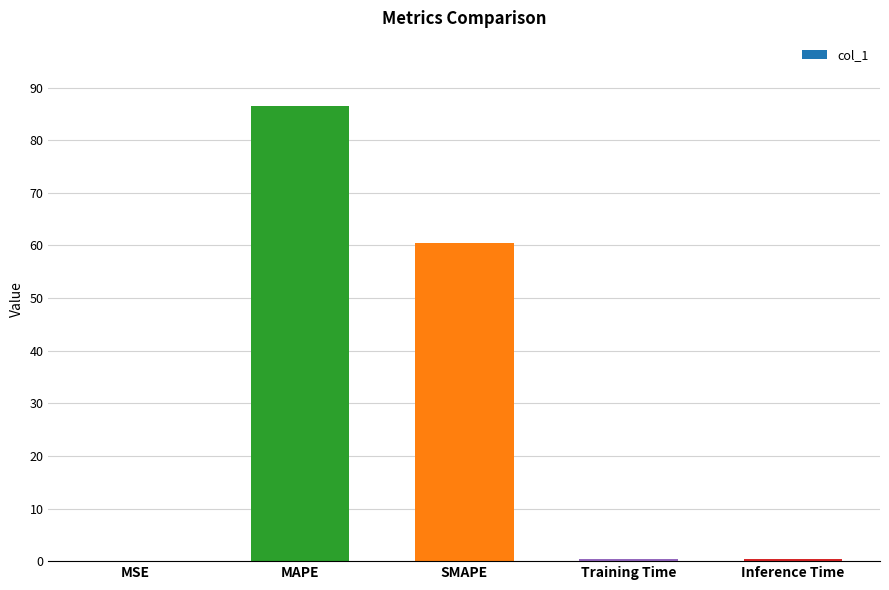

What is the difference between the values at Training Time and MAPE?

86.1